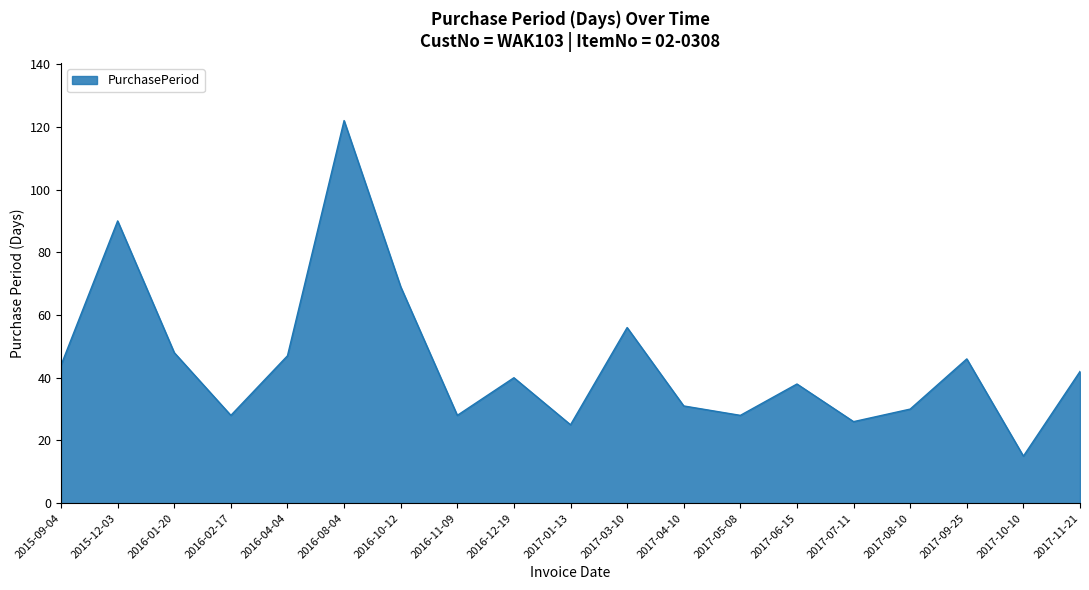

How many lines are shown in the chart?

1